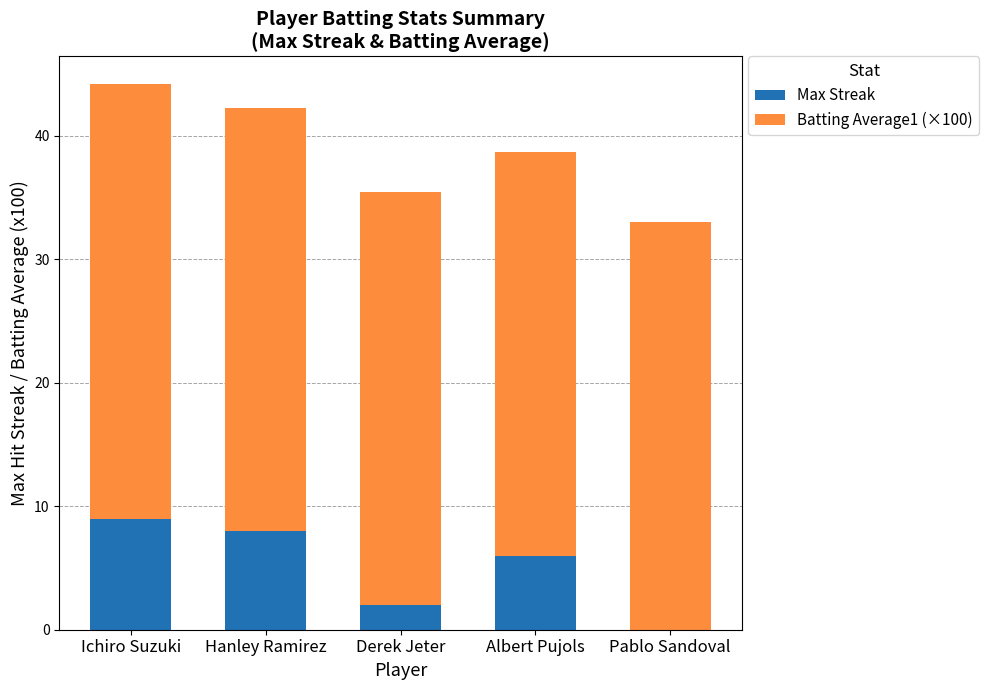

What is the sum of all Max Streak values?

25.0